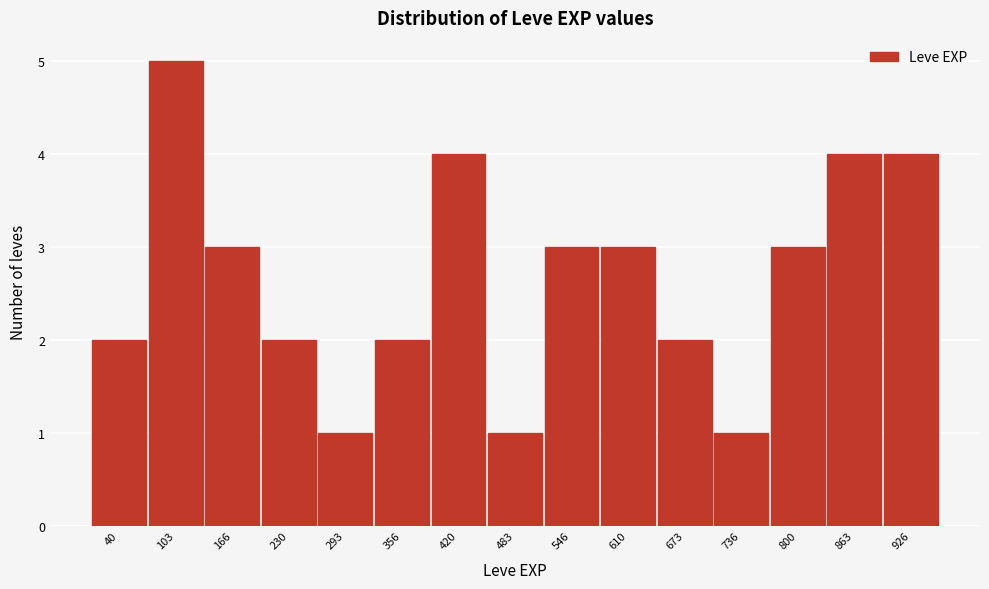

Reading left to right, extract all data points from this chart.

40=2	103=5	166=3	230=2	293=1	356=2	420=4	483=1	546=3	610=3	673=2	736=1	800=3	863=4	926=4